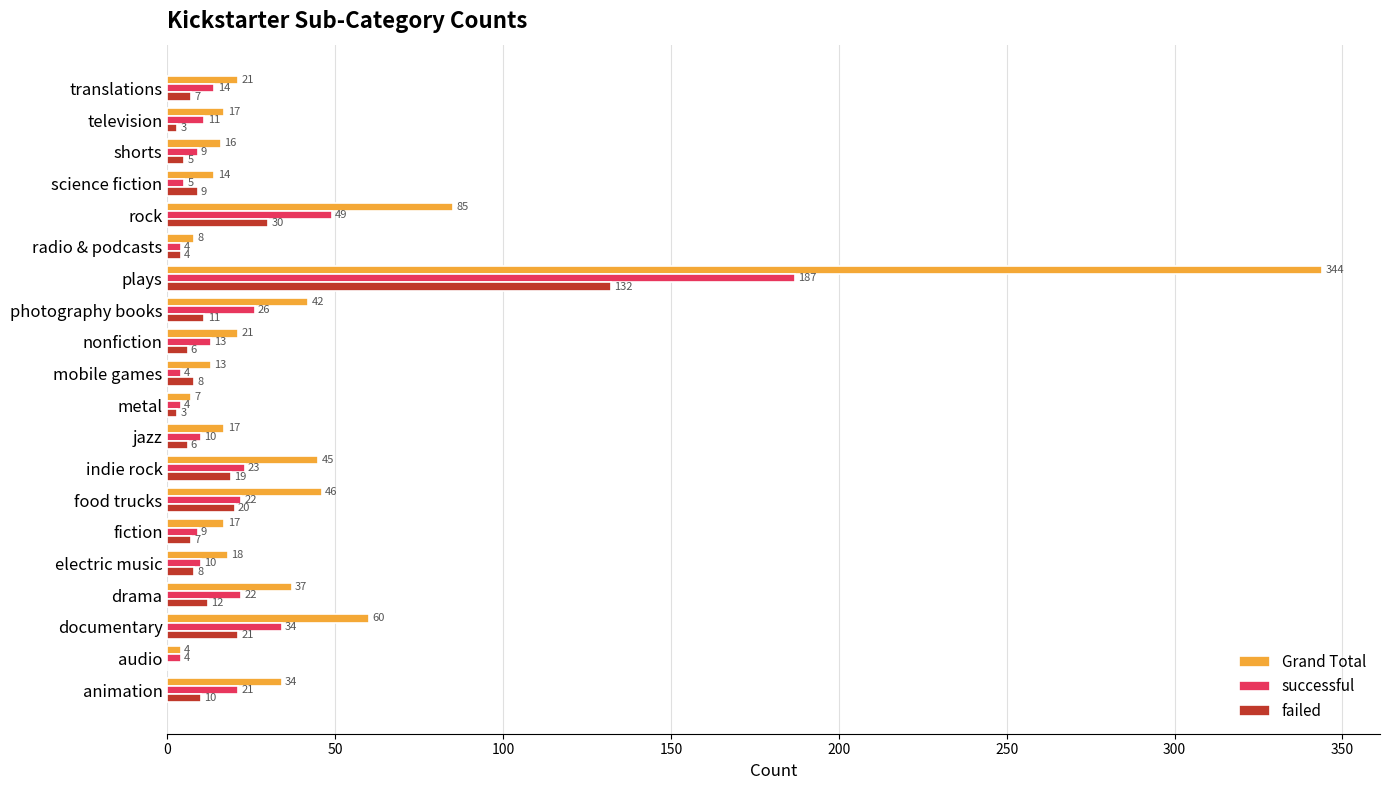

At which category is the sum across all series the highest?

plays